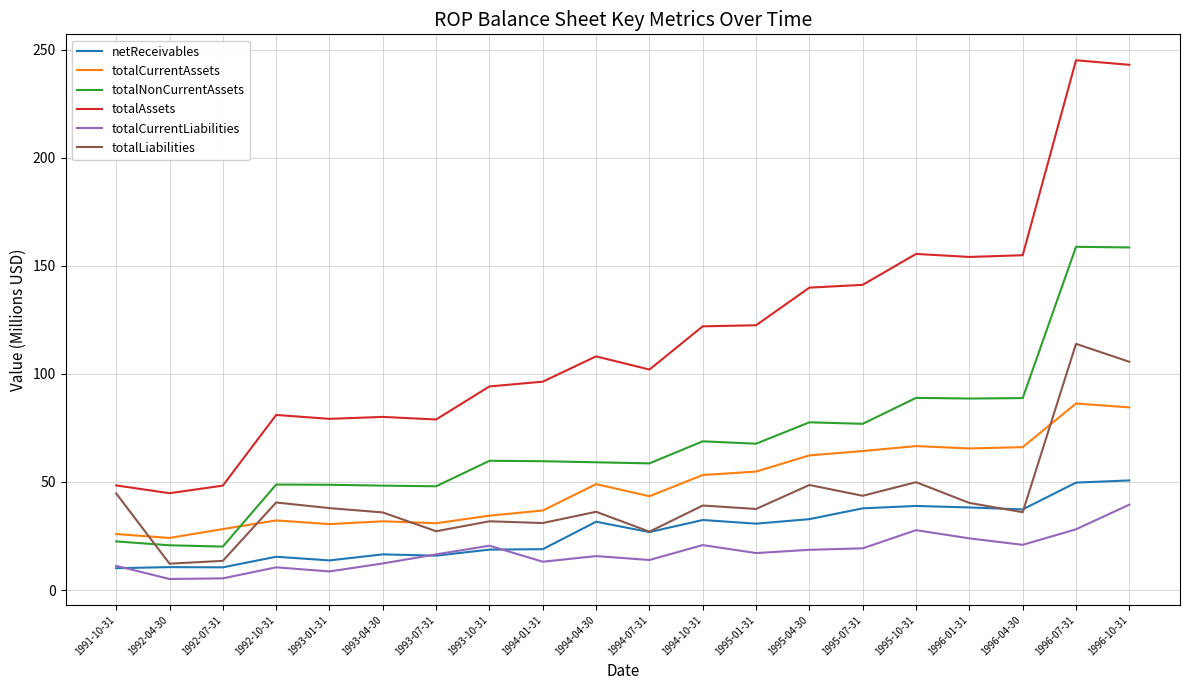

Does the chart display data point markers on the line(s)?

No